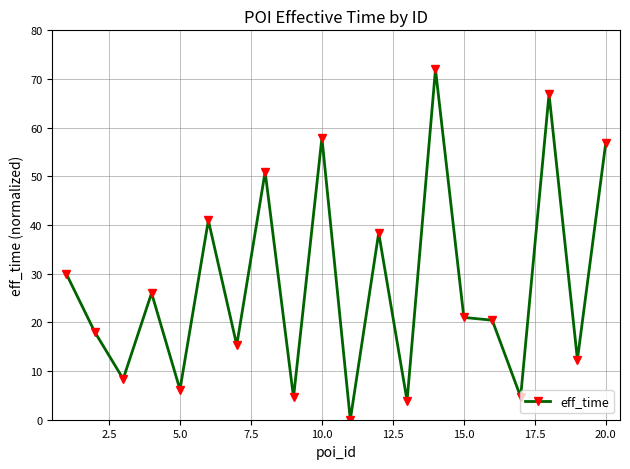

What is the difference between the maximum and minimum values?

72.0